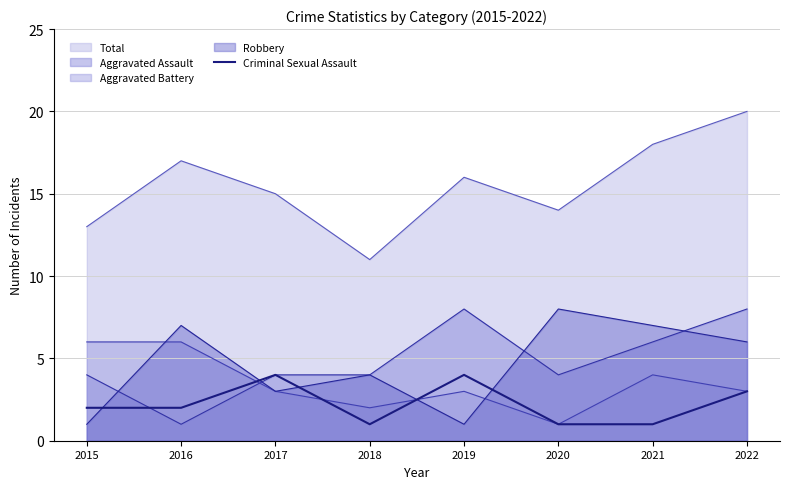

Which series has the widest spread of values?

Total